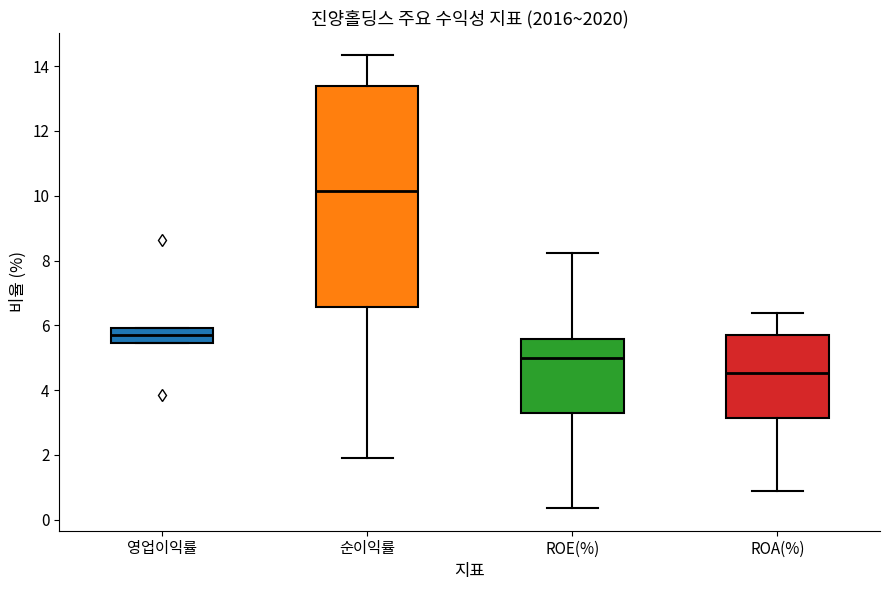

Which box is the tallest, from its lower edge to its upper edge?

순이익률